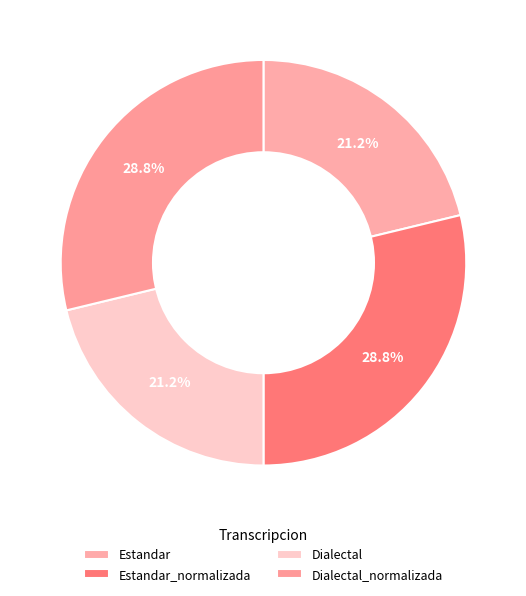

Which has a higher value, Estandar or Dialectal?

Estandar